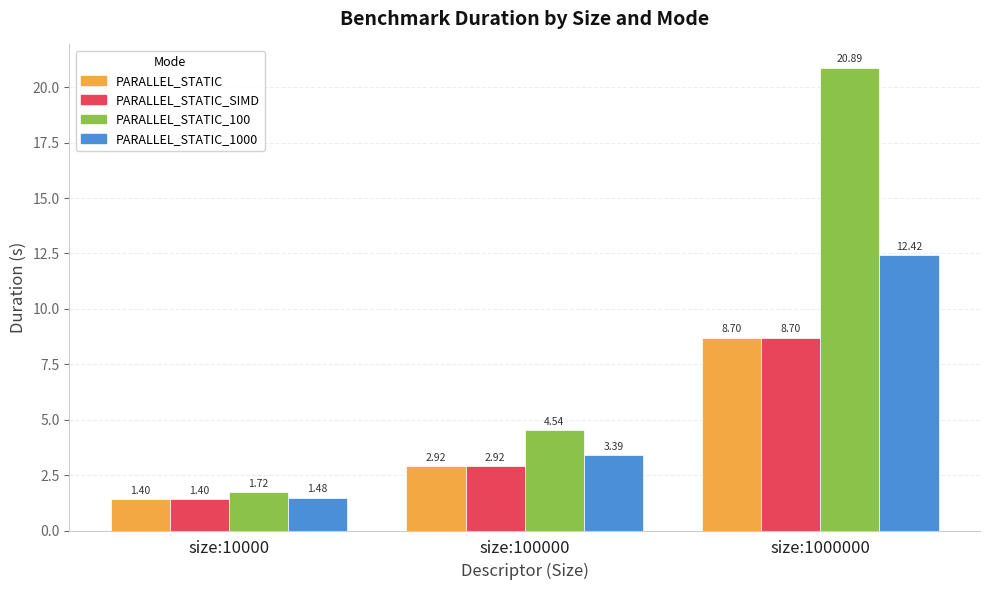

What is the total value across all series at size:10000?

6.0